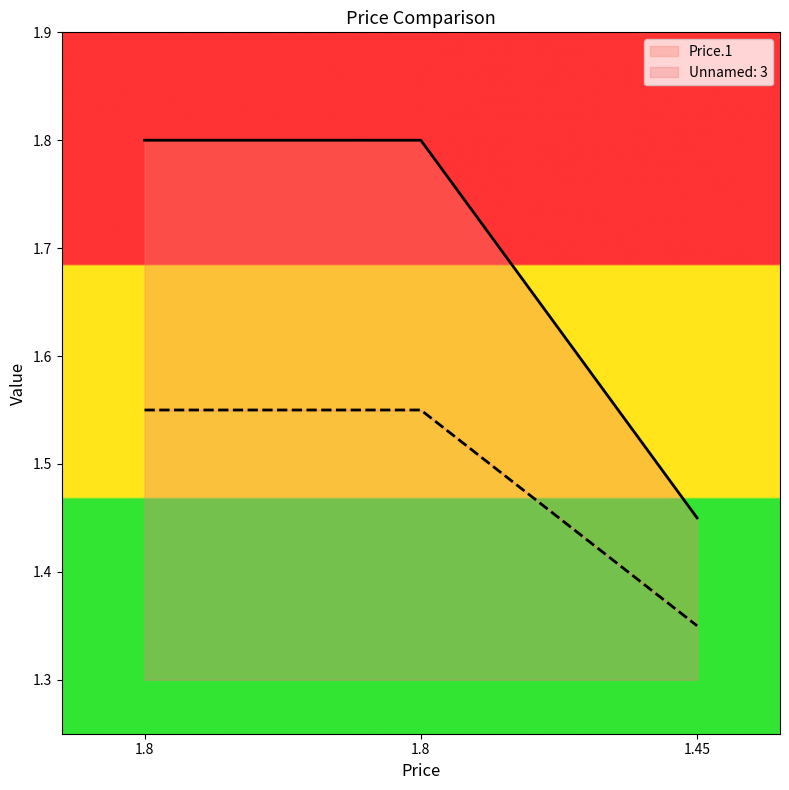

At which category is the sum across all series the highest?

1.8